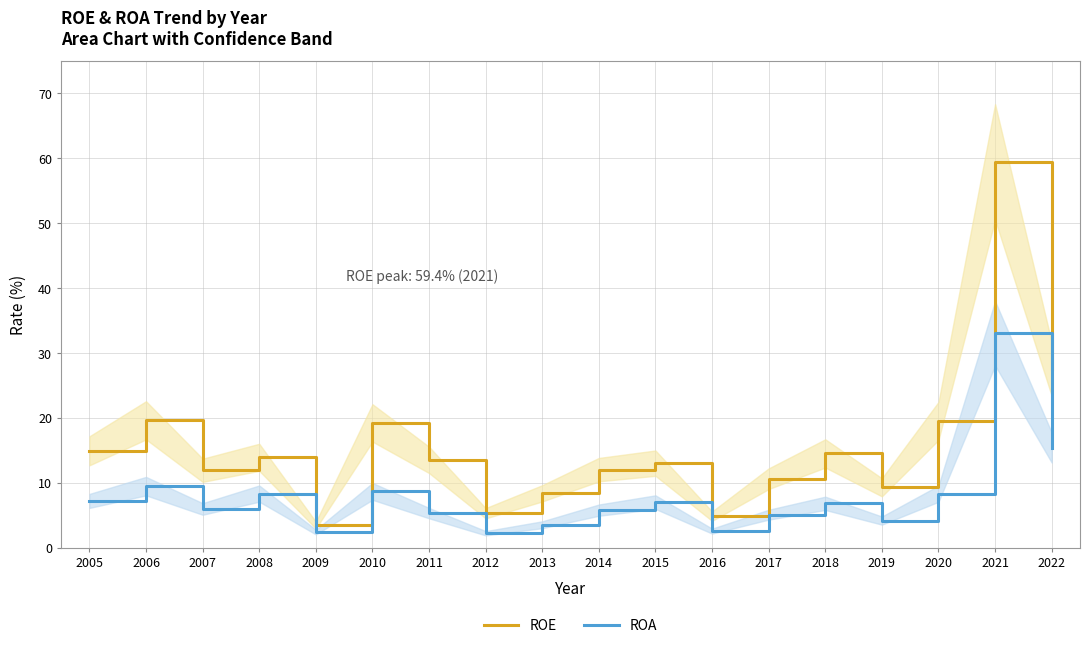

Does the chart have visible grid lines?

Yes